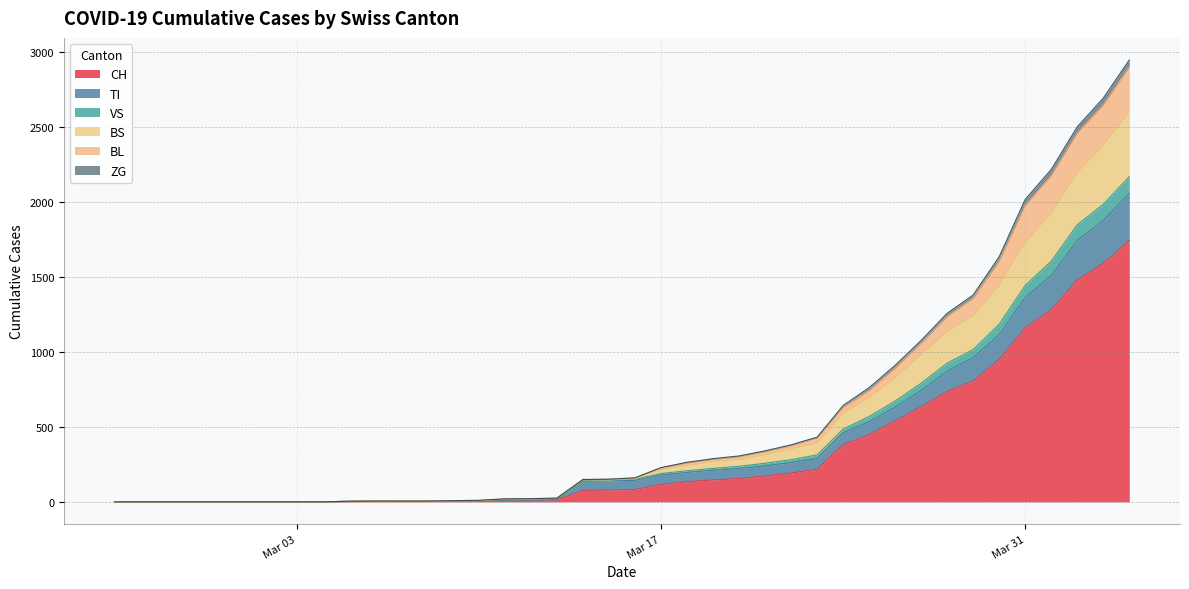

The value of CH at Mar 03 is -803. True or false?

False